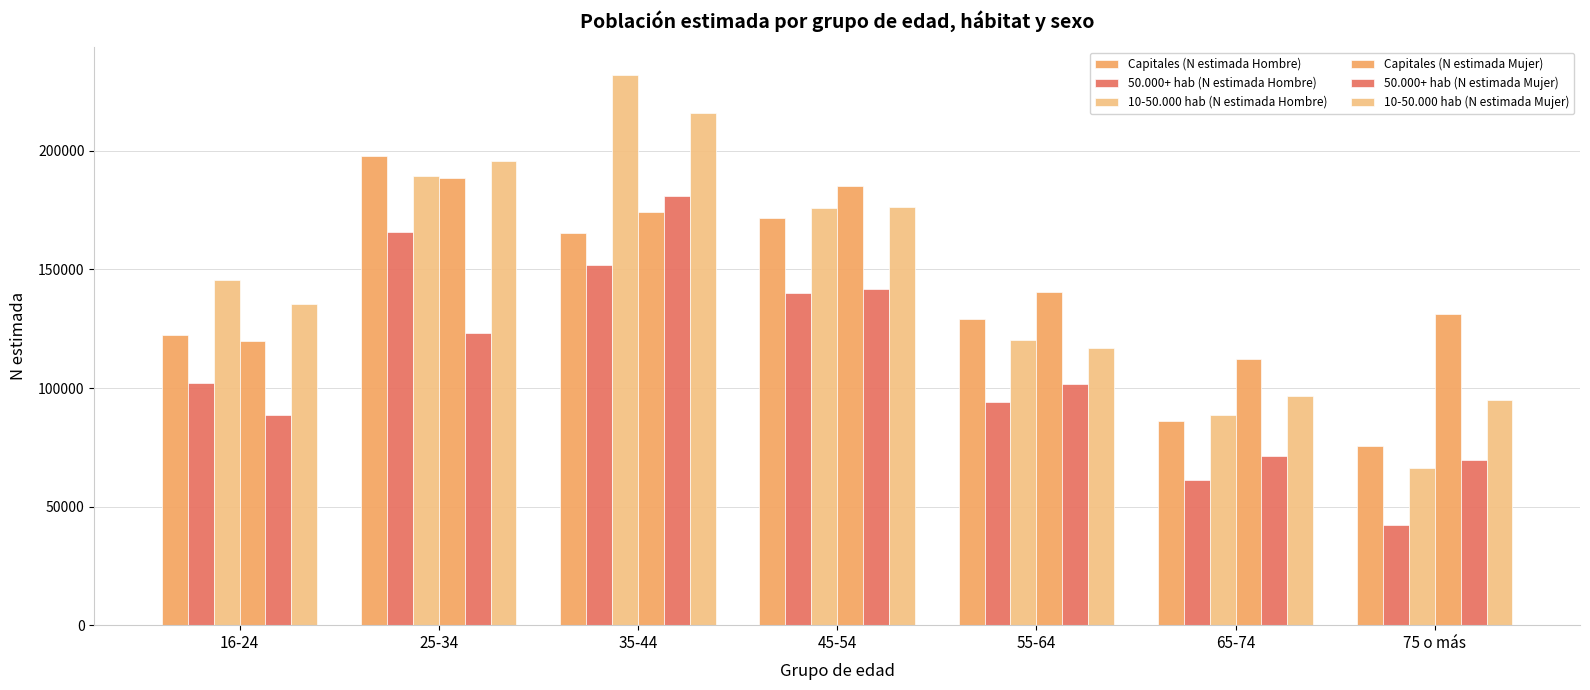

List the series in order of their peak value, lowest first.

50.000+ hab (N estimada Hombre), 50.000+ hab (N estimada Mujer), Capitales (N estimada Mujer), Capitales (N estimada Hombre), 10-50.000 hab (N estimada Mujer), 10-50.000 hab (N estimada Hombre)